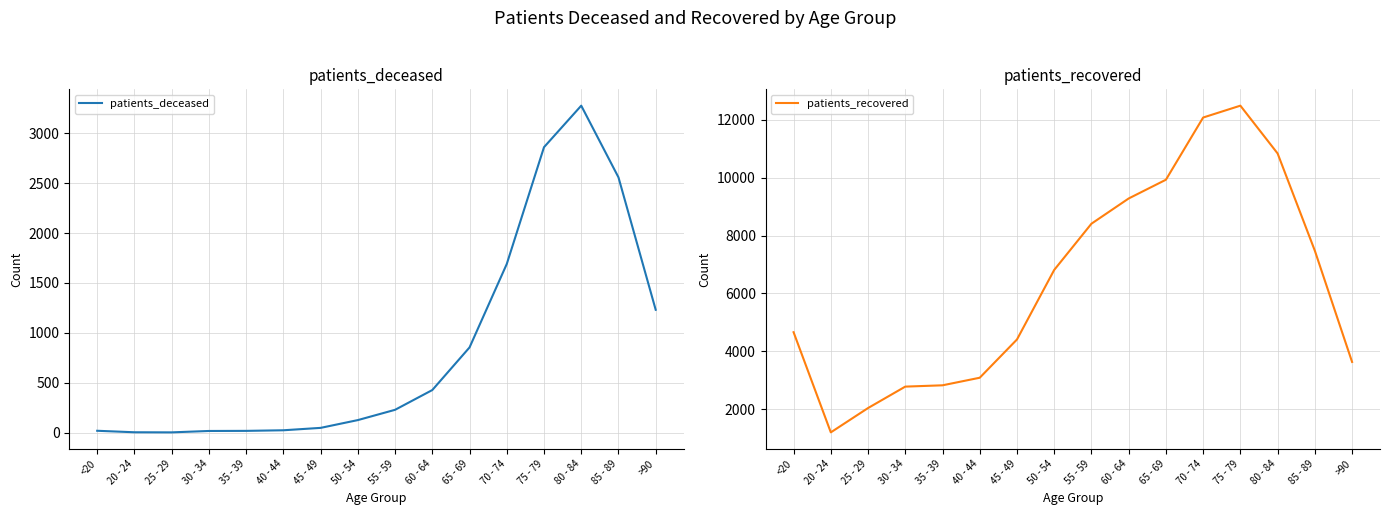

At which label does patients_recovered reach its peak?

75 - 79